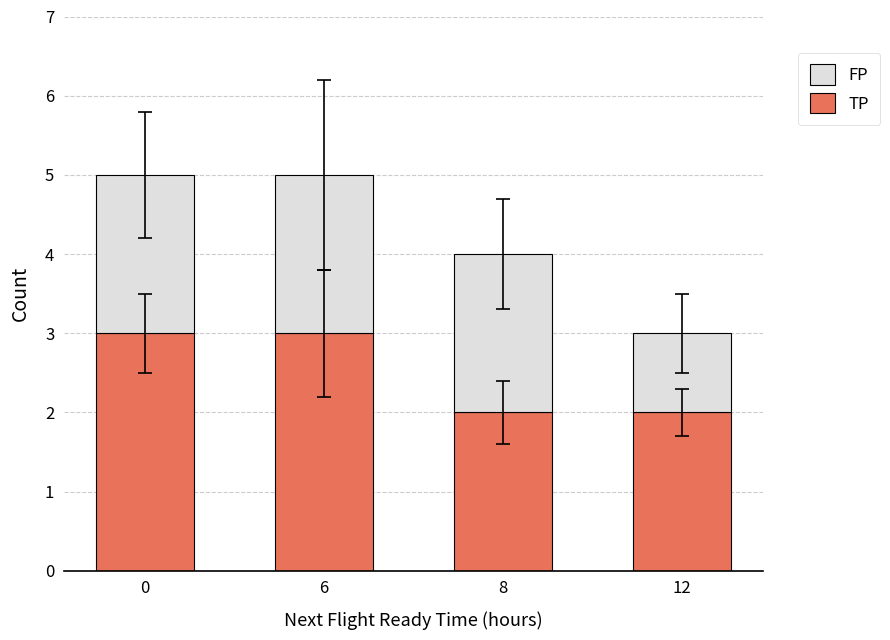

Are the bars grouped side by side (vs. stacked)?

No